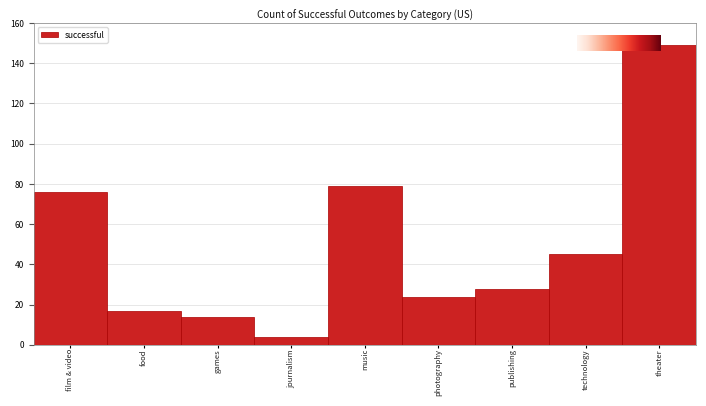

Reading left to right, extract all data points from this chart.

film & video=76	food=17	games=14	journalism=4	music=79	photography=24	publishing=28	technology=45	theater=149